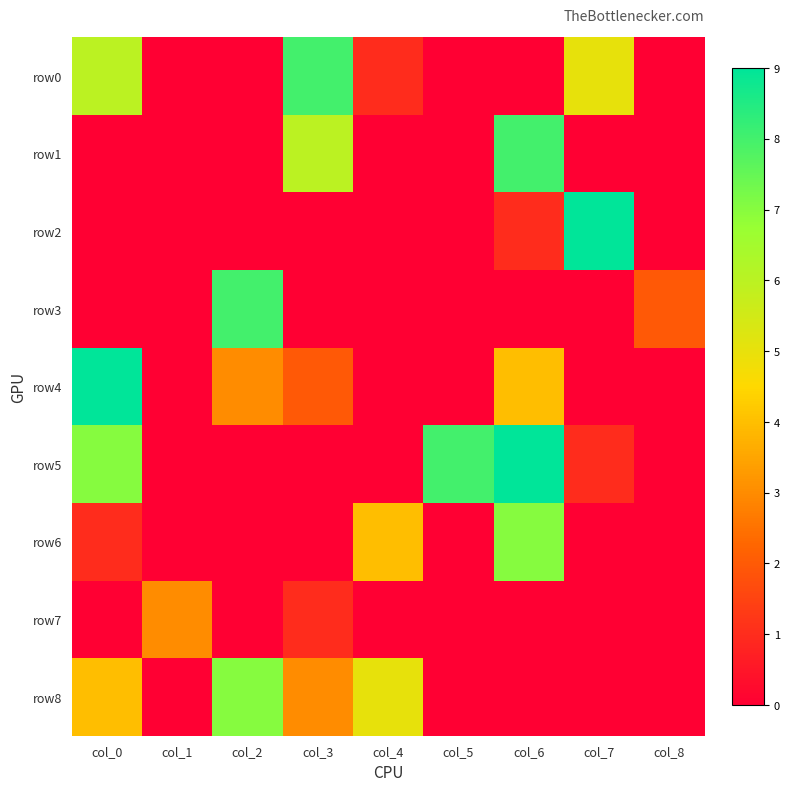

Which series has the largest total across all categories?

row5